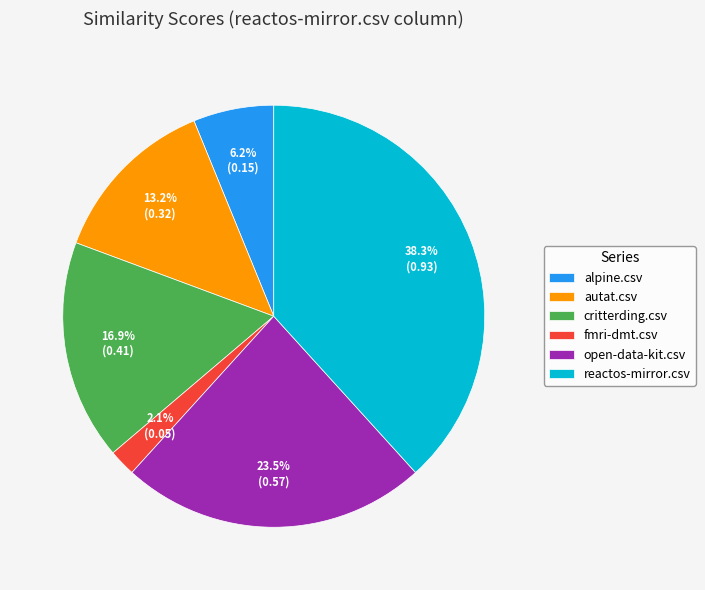

Combined, what portion of the pie is open-data-kit.csv and critterding.csv?

40.3%